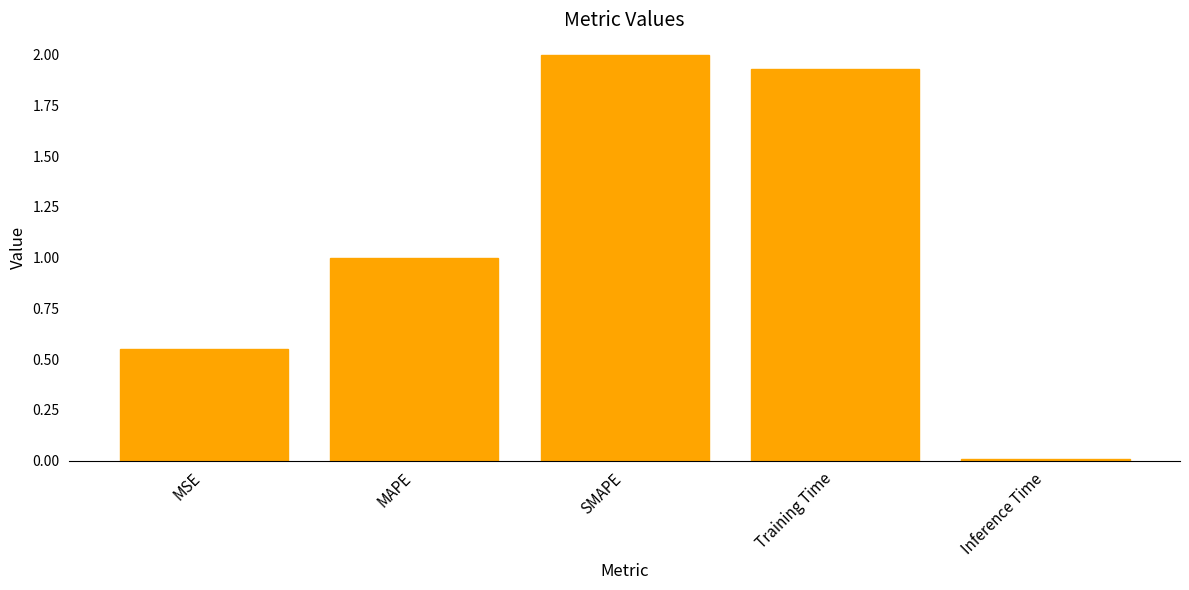

What is the change in value from MSE to Training Time?

+1.4